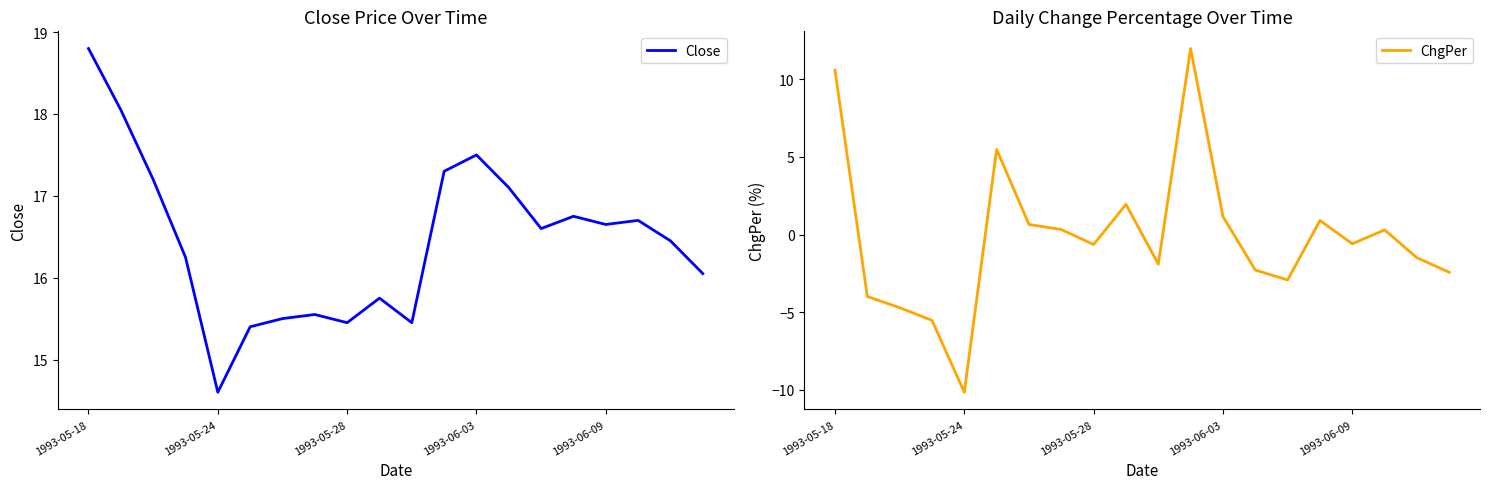

What is the spread (max minus min) of values at 17?

16.4